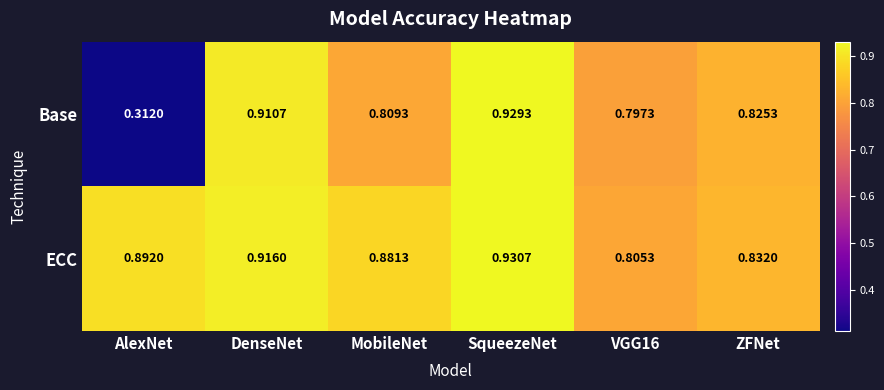

List the series in order of their peak value, highest first.

ECC, Base